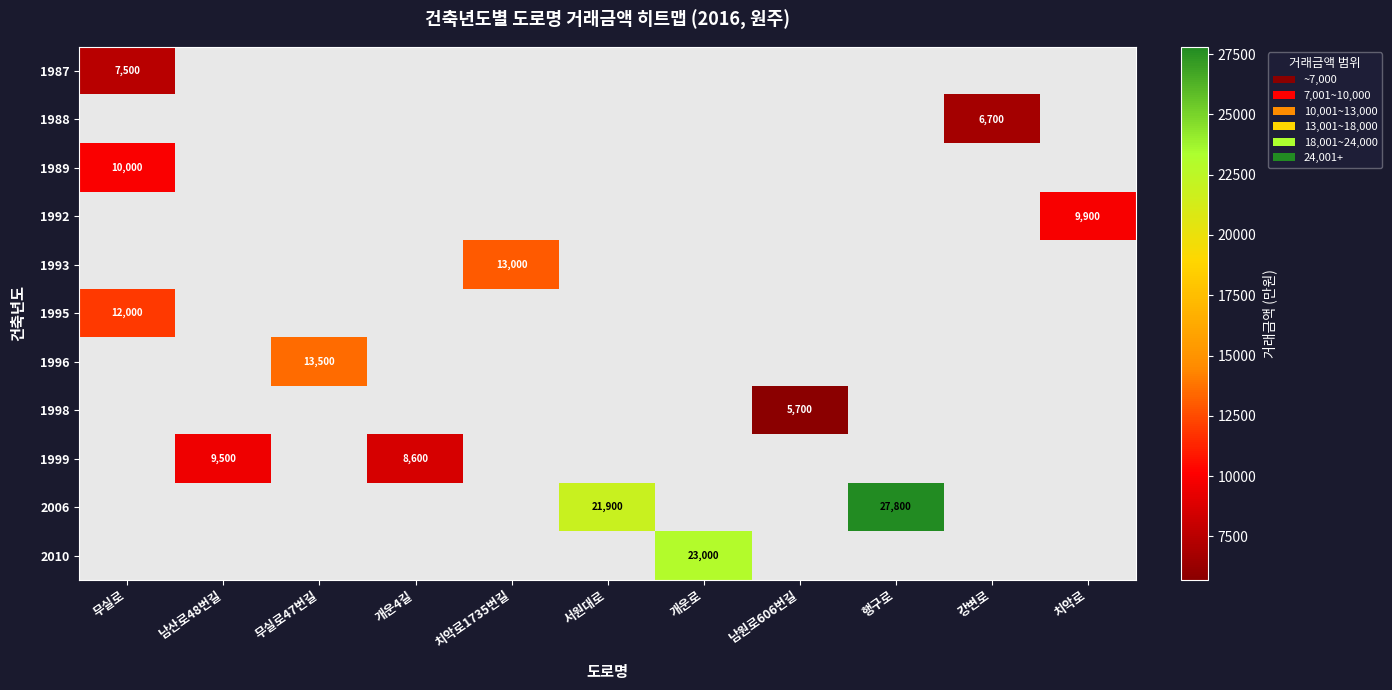

True or false: 1993 has a value of 13000 at 치악로1735번길.

True